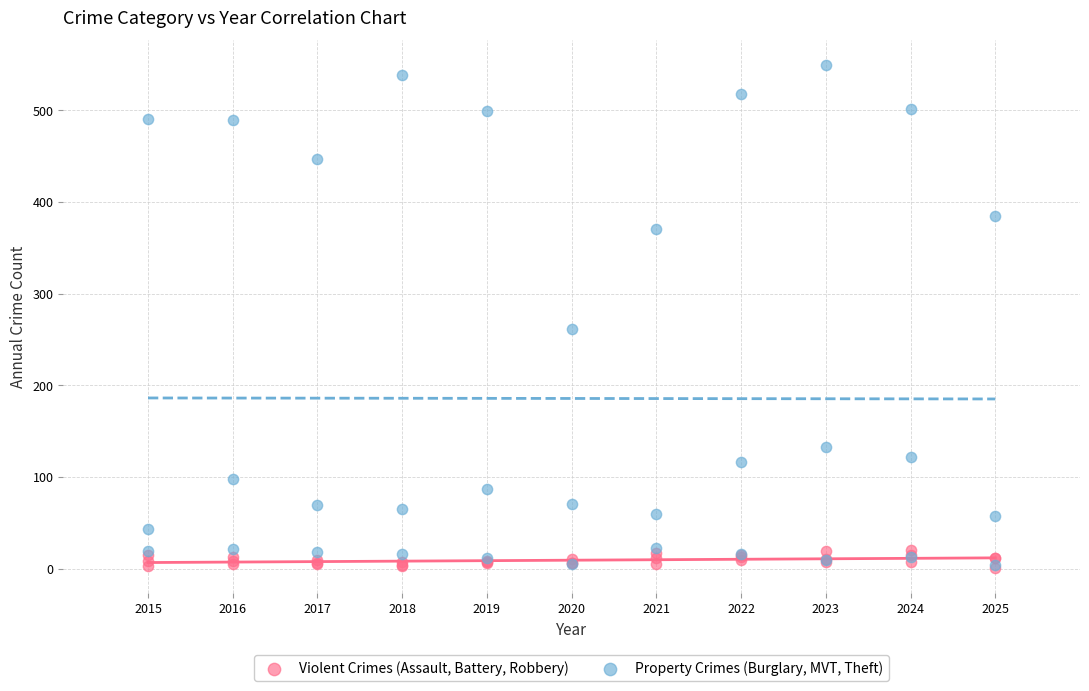

Which series has the widest spread of Y values?

Property Crimes (Burglary, MVT, Theft)